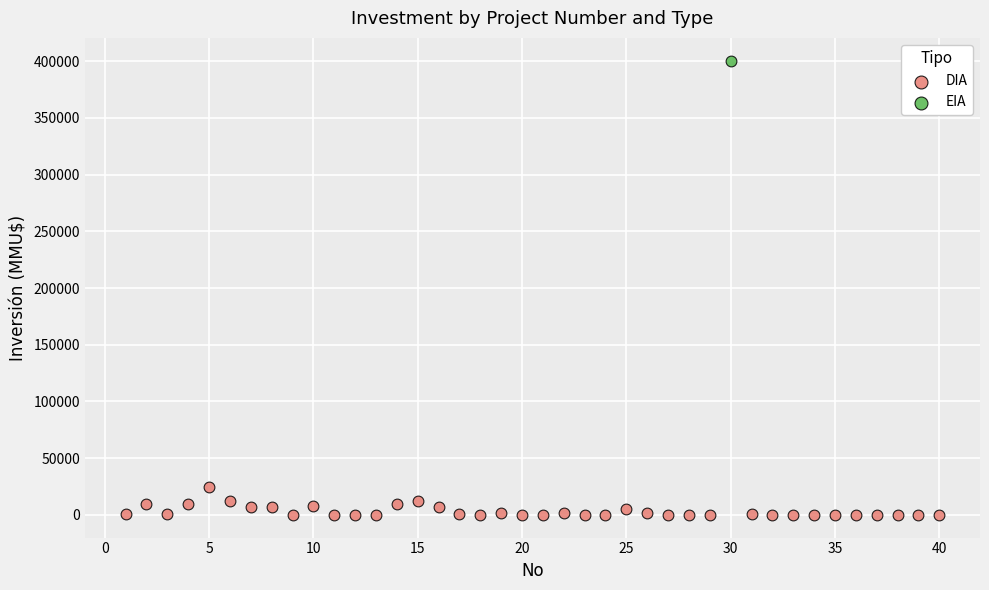

What are all the series names shown in the legend?

DIA, EIA